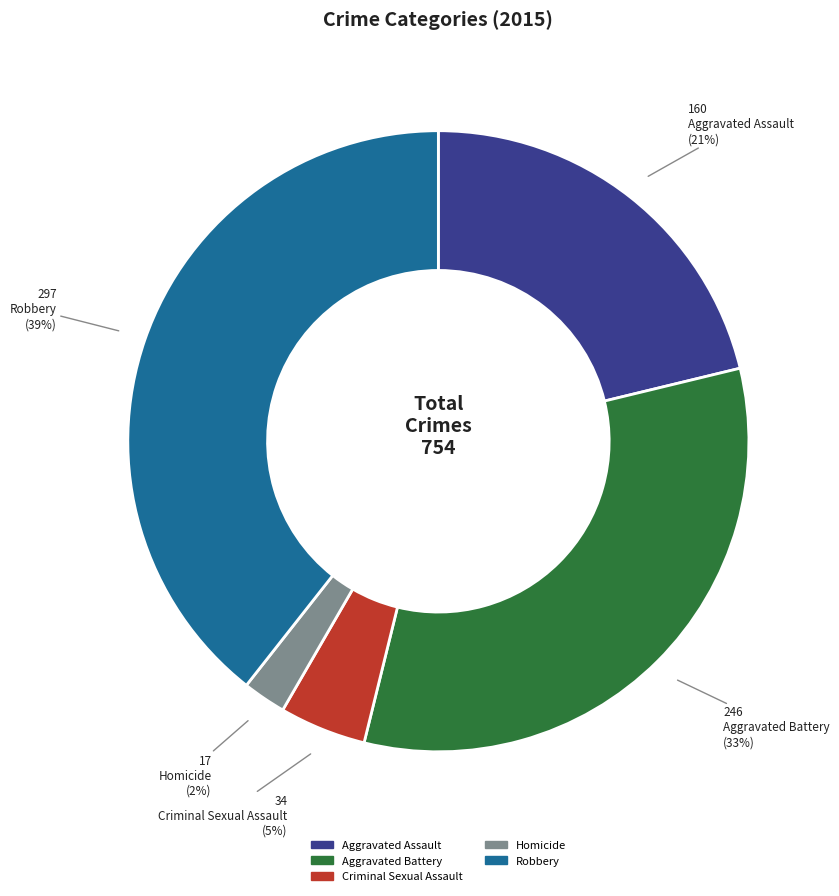

Is the sum of Homicide and Criminal Sexual Assault greater than half?

No